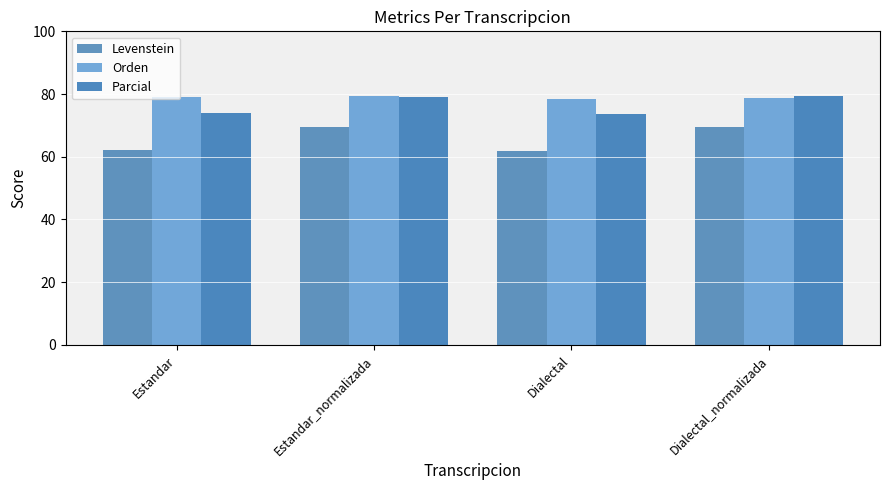

What is the sum of the Orden values at Dialectal_normalizada and Dialectal?

157.1